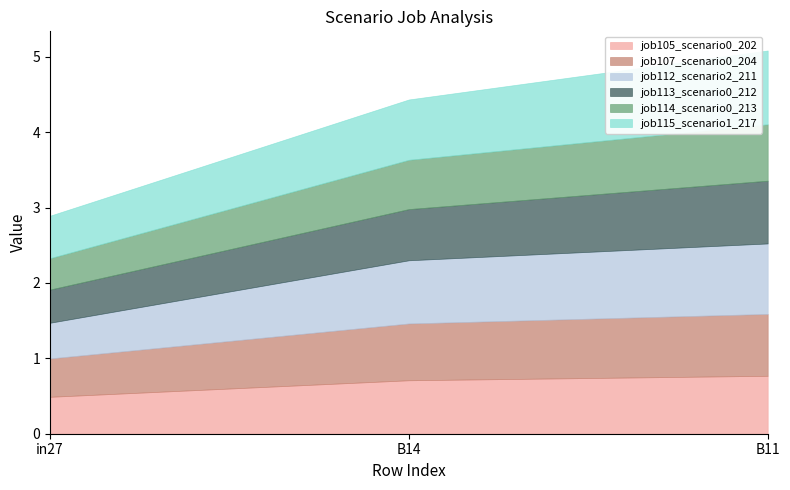

What is the label of the 3rd point from the right?

in27